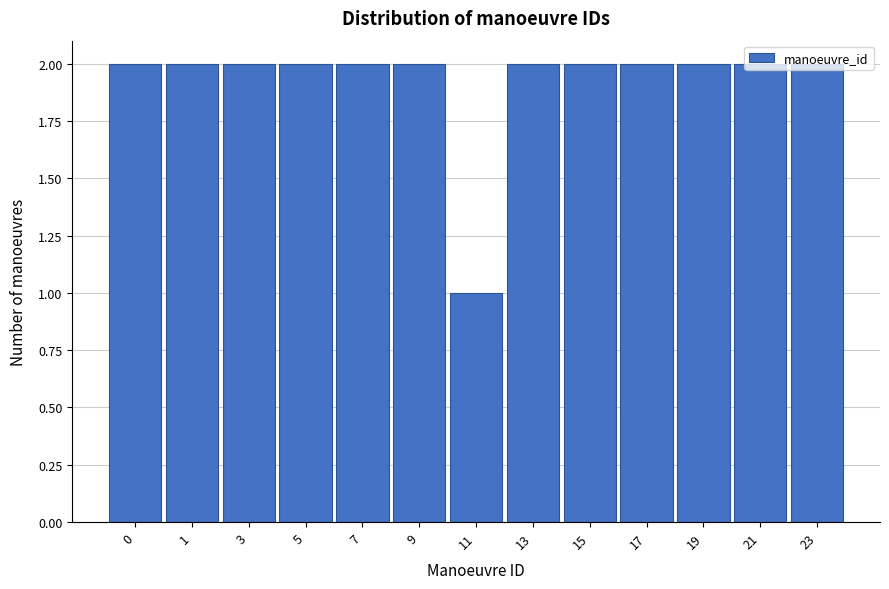

Which category has the lowest value across all series?

11